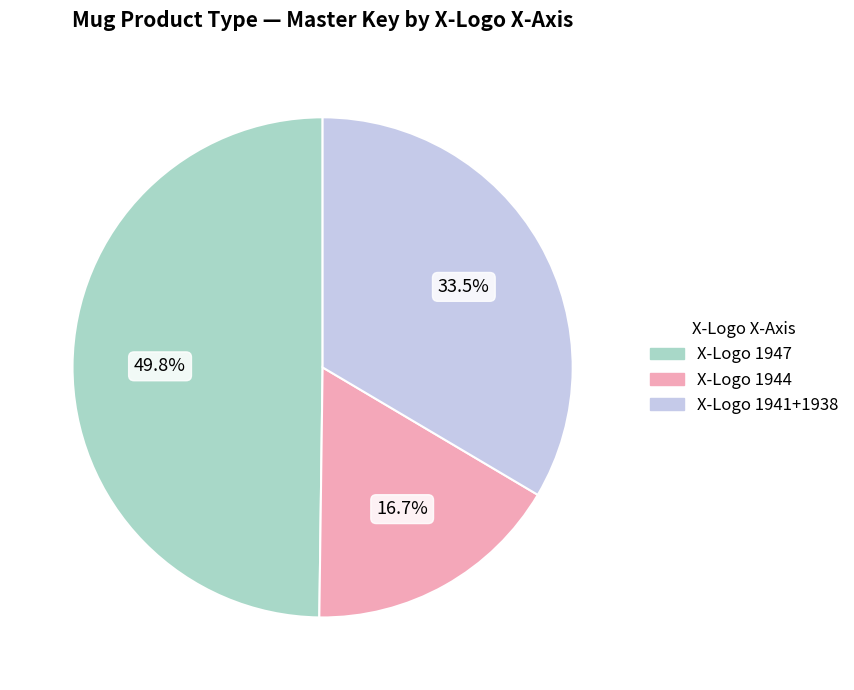

Does any single category account for the majority?

No